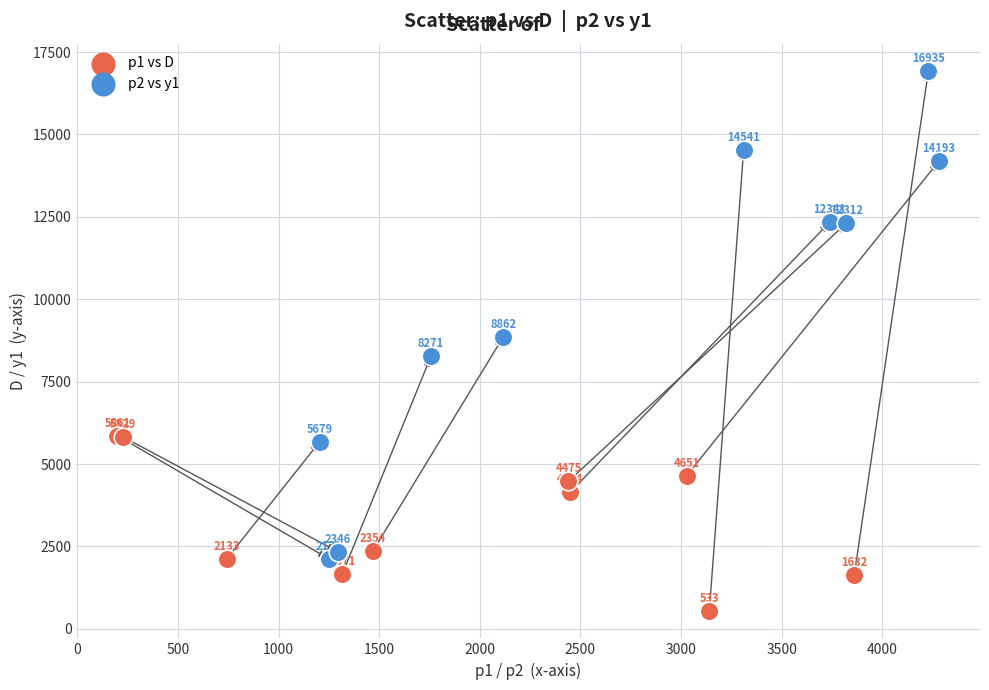

Which series contains the highest Y value?

p2 vs y1